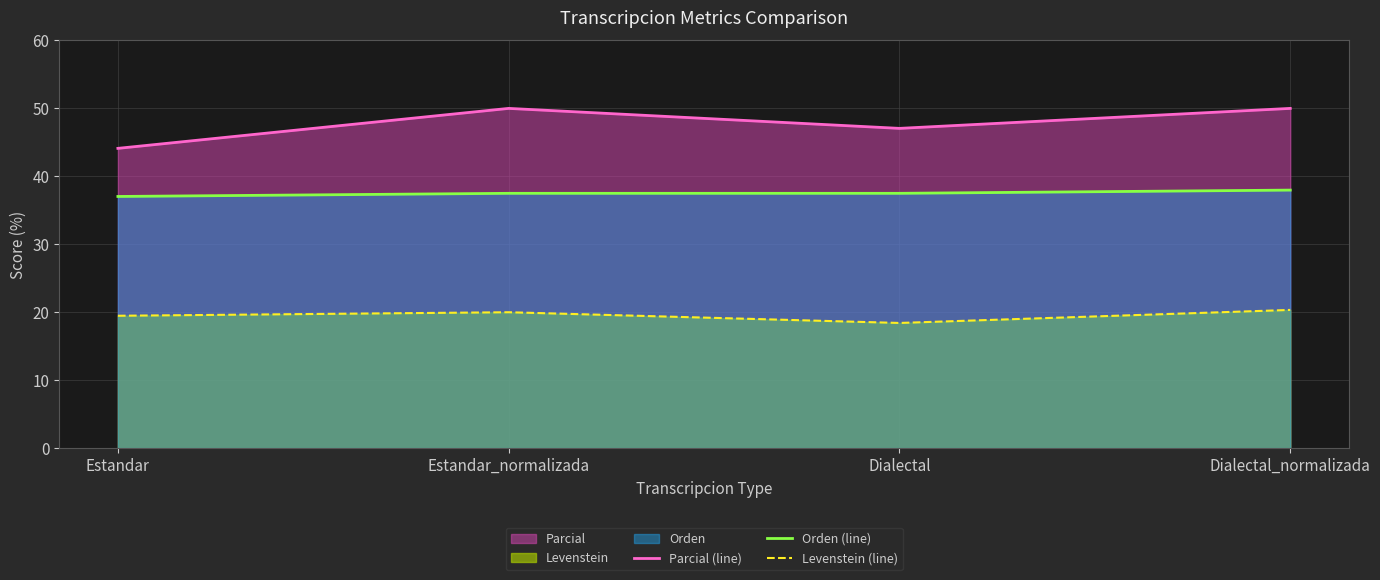

Which series has the largest range (max minus min)?

Parcial (line)